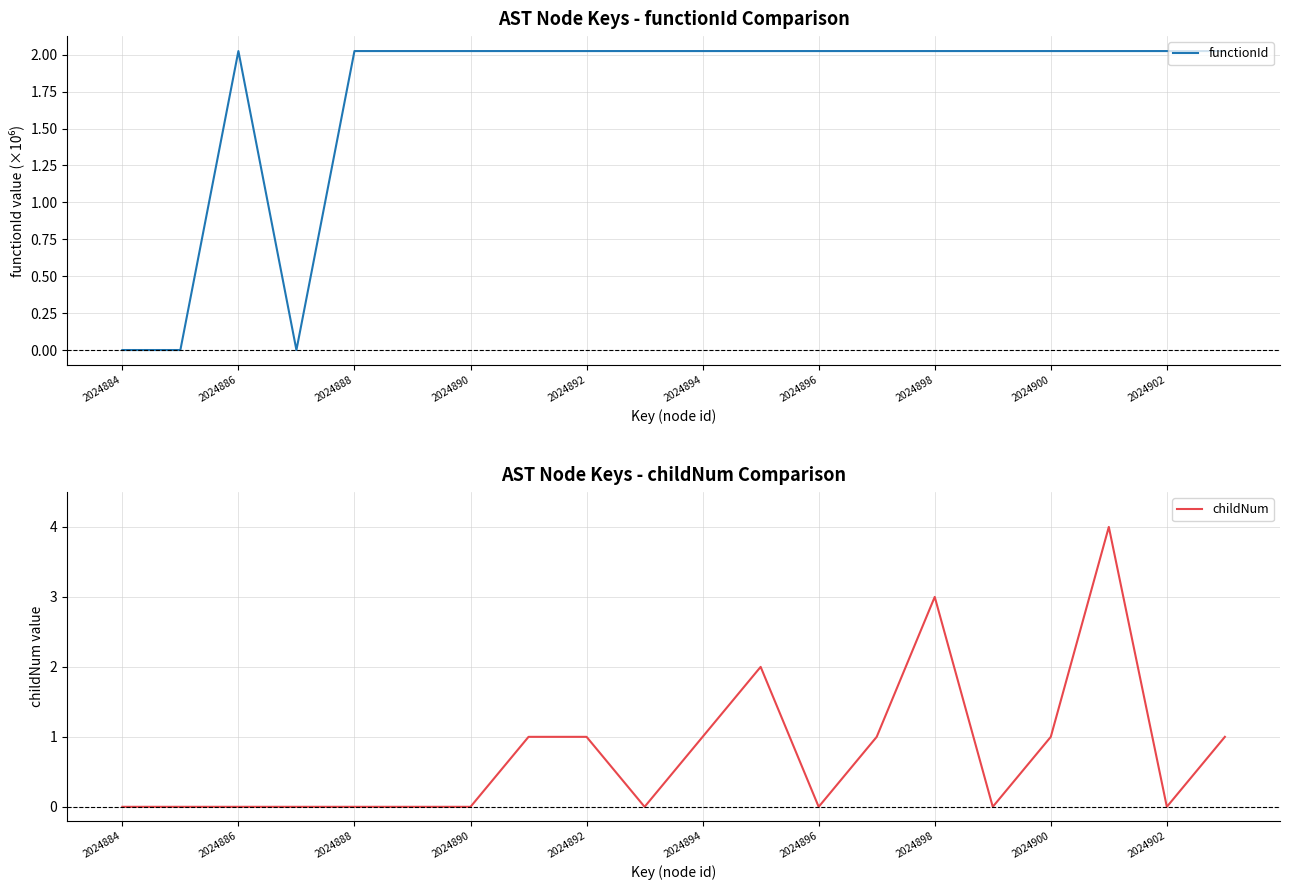

How many interior local peaks does the childNum series have?

3